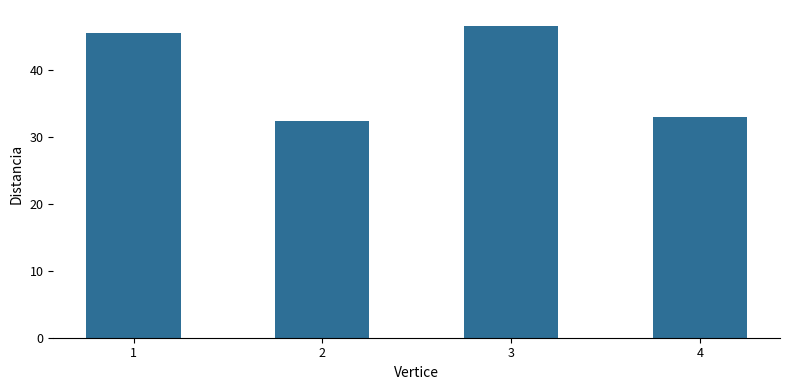

What value does the data have at 2?

32.3